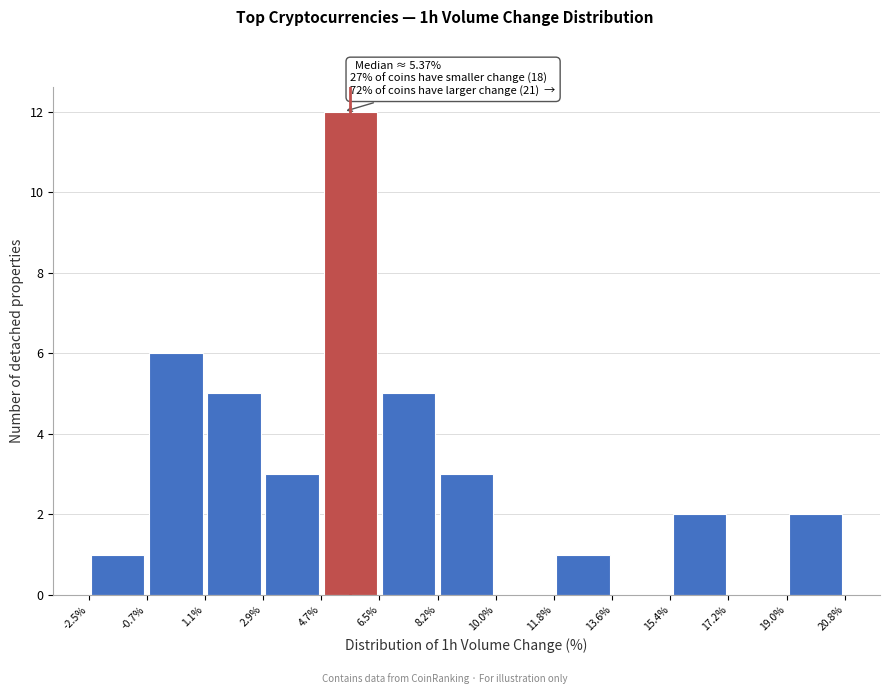

Which range on the x-axis has the tallest bar?

4.7% to 6.5%